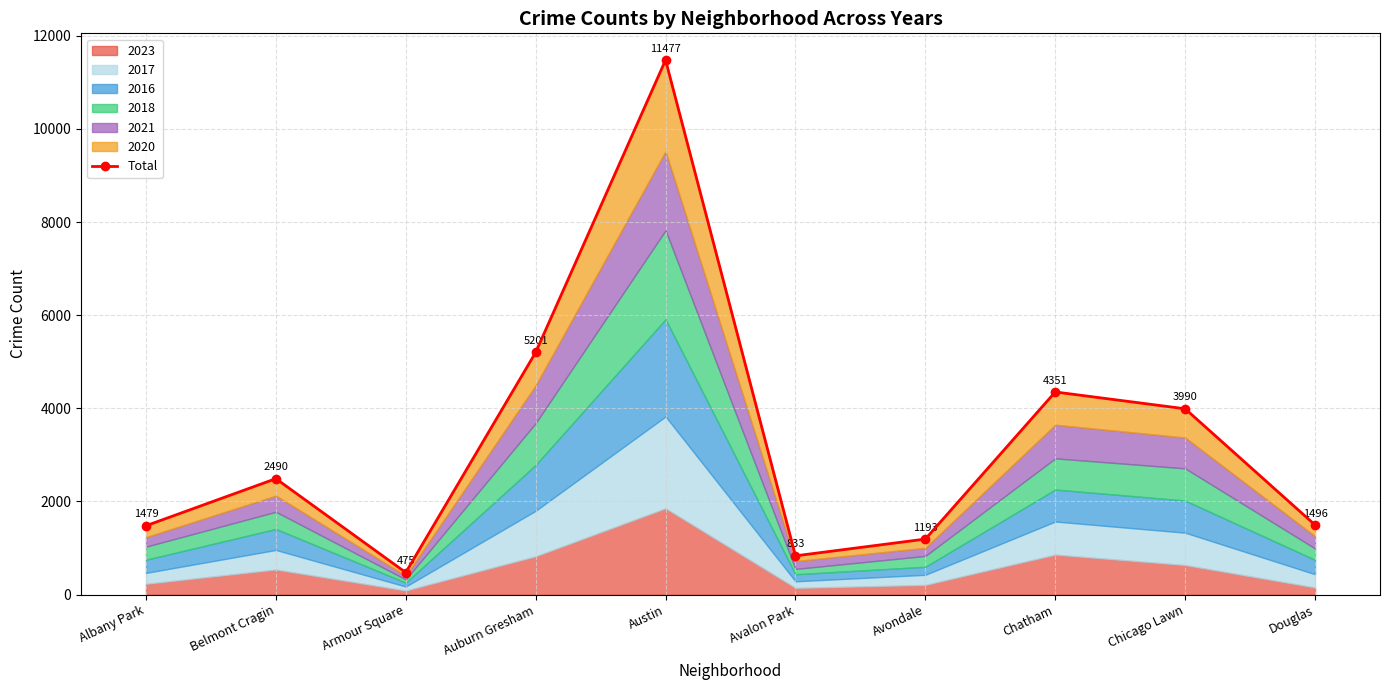

At which label is the value closest to 5976?

Auburn Gresham